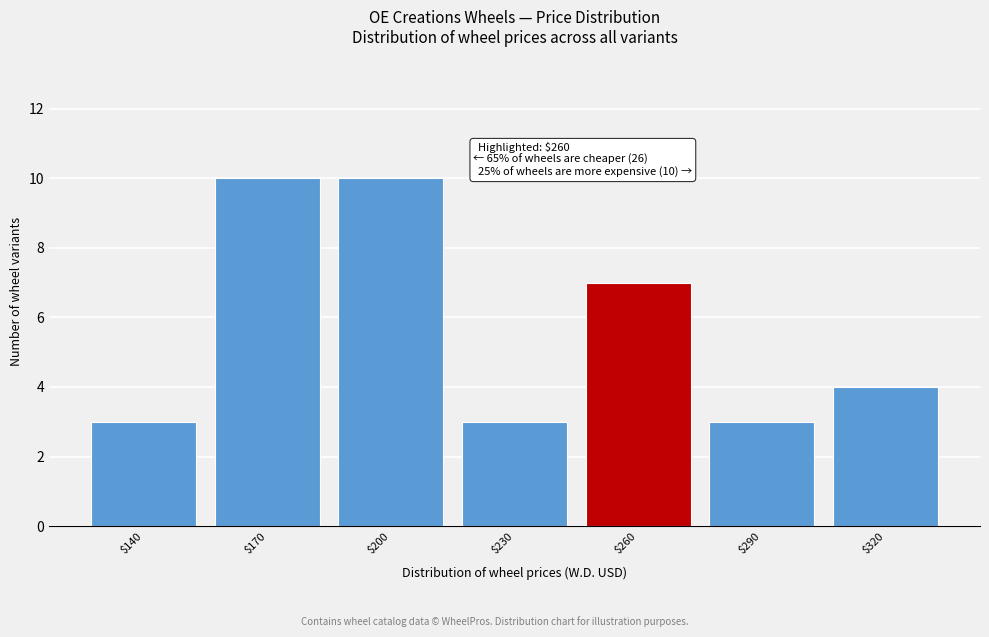

Reading left to right, extract all data points from this chart.

3	10	10	3	7	3	4